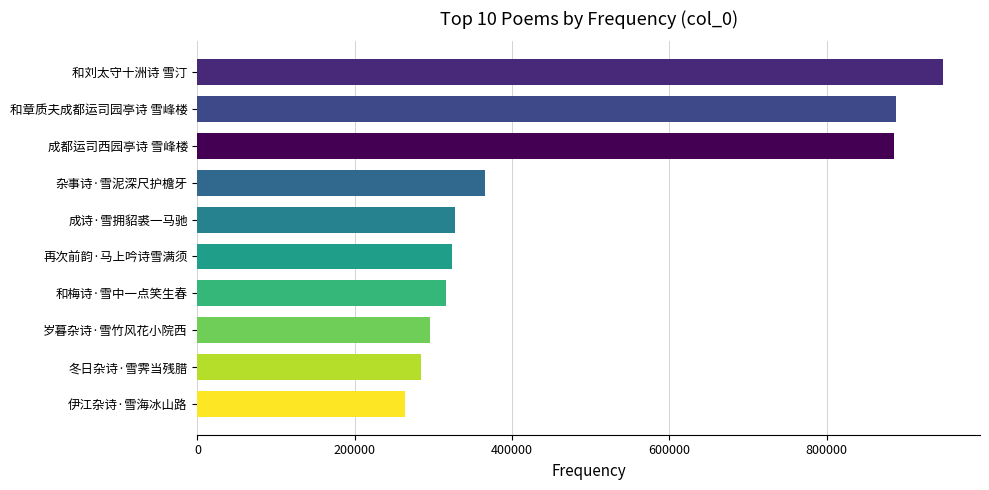

What is the sum of all values?

4899314